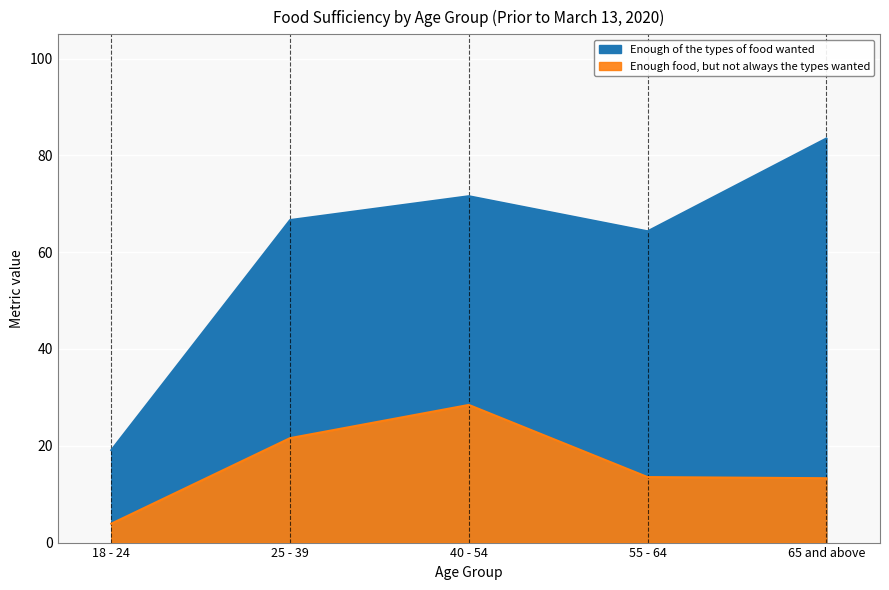

At which category does Enough food, but not always the types wanted reach its first local peak?

40 - 54